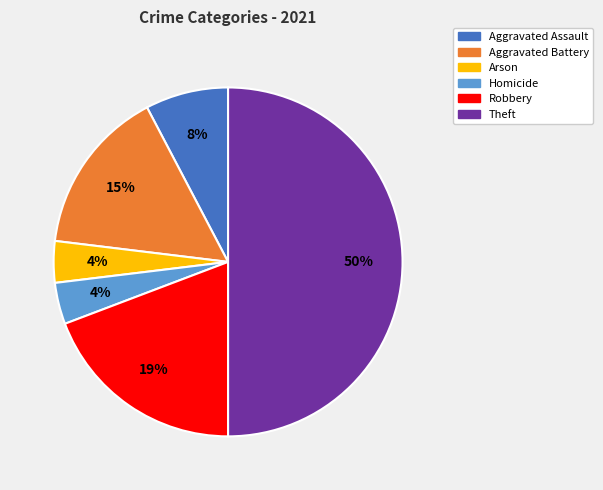

Is the sum of Aggravated Battery and Aggravated Assault greater than half?

No